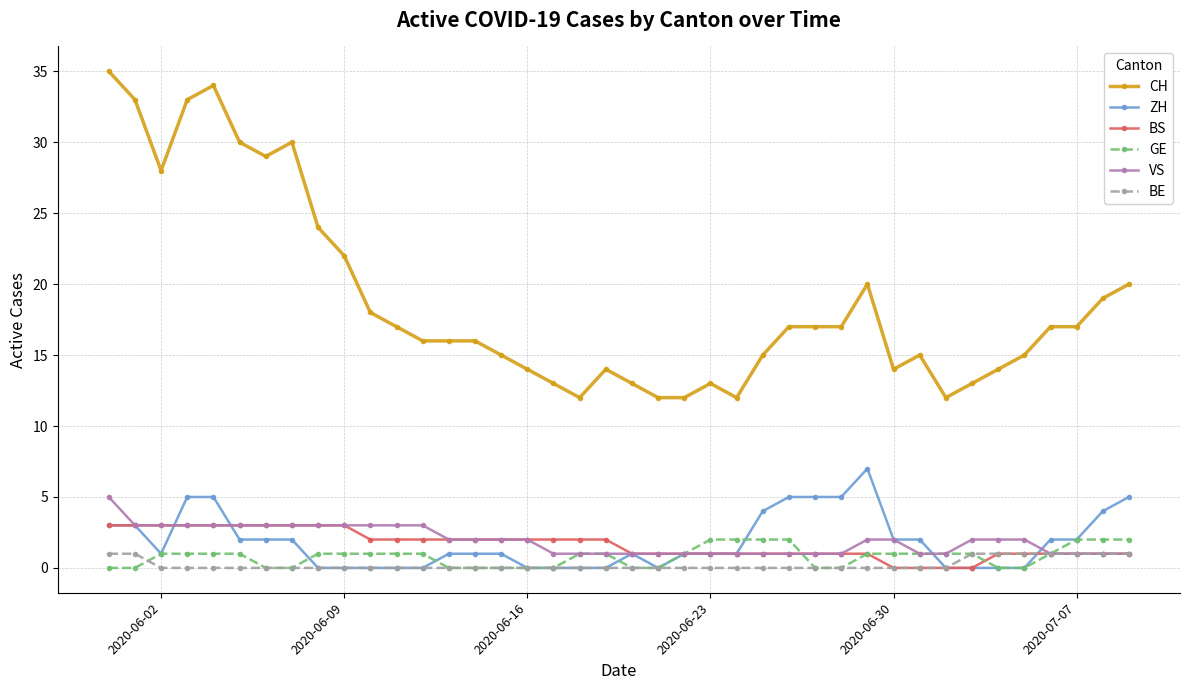

What is the greatest value displayed?

35